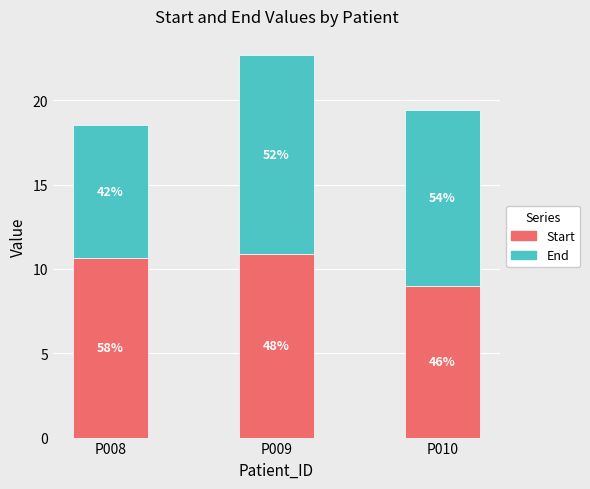

Is it true that Start equals 10.9 at P009?

True